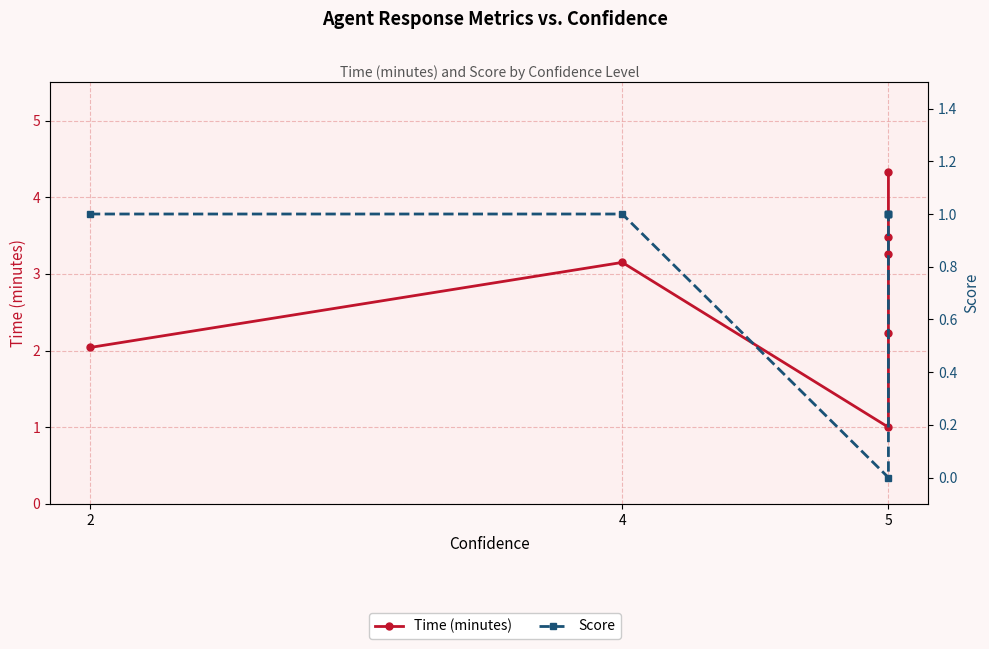

Between 3 and 4, which series saw the biggest shift?

Time (minutes)